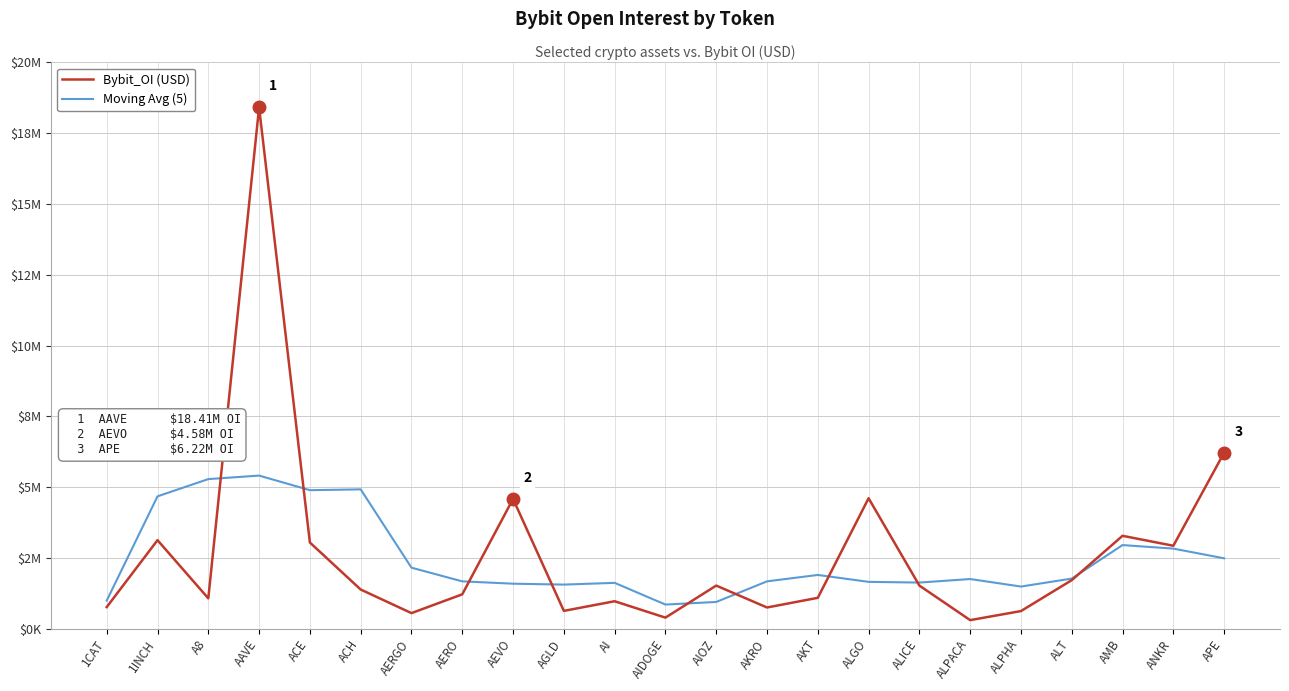

Is the value of Bybit_OI (USD) at AI greater than the value of Moving Avg (5) at AERO?

No